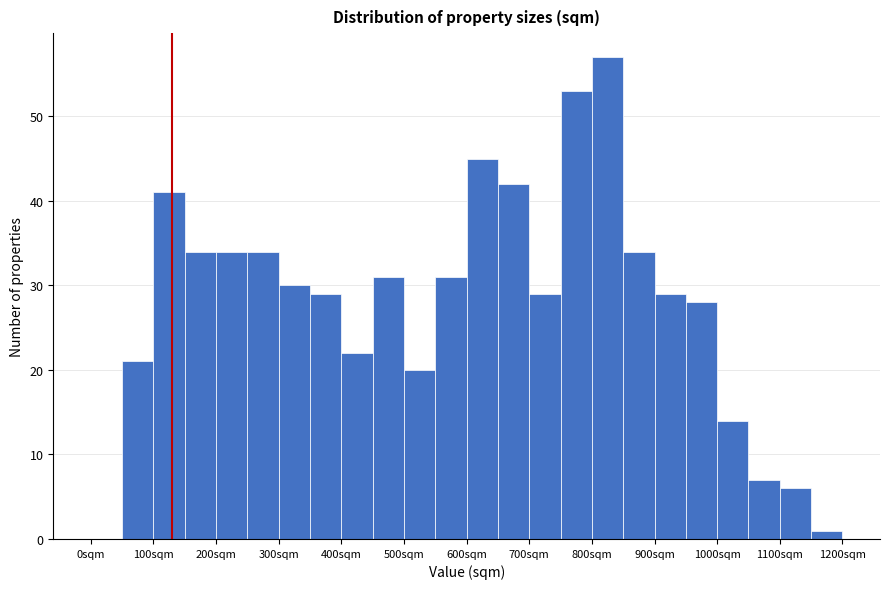

Which range on the x-axis has the tallest bar?

800 to 850